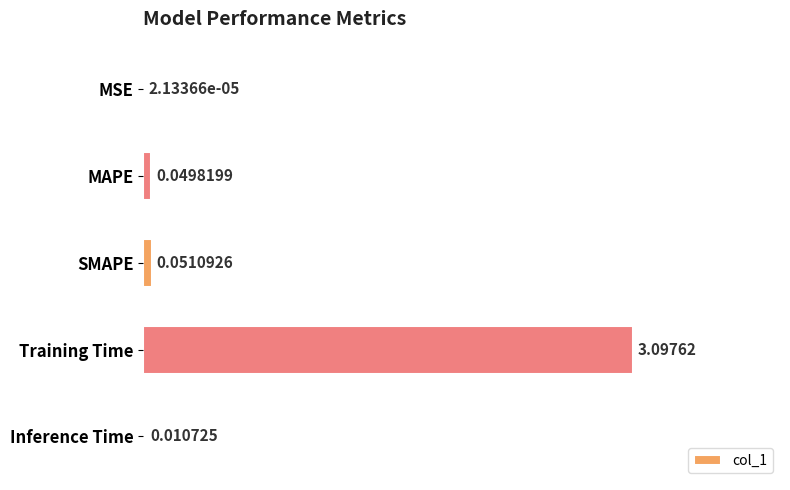

What is the sum of all values?

3.2